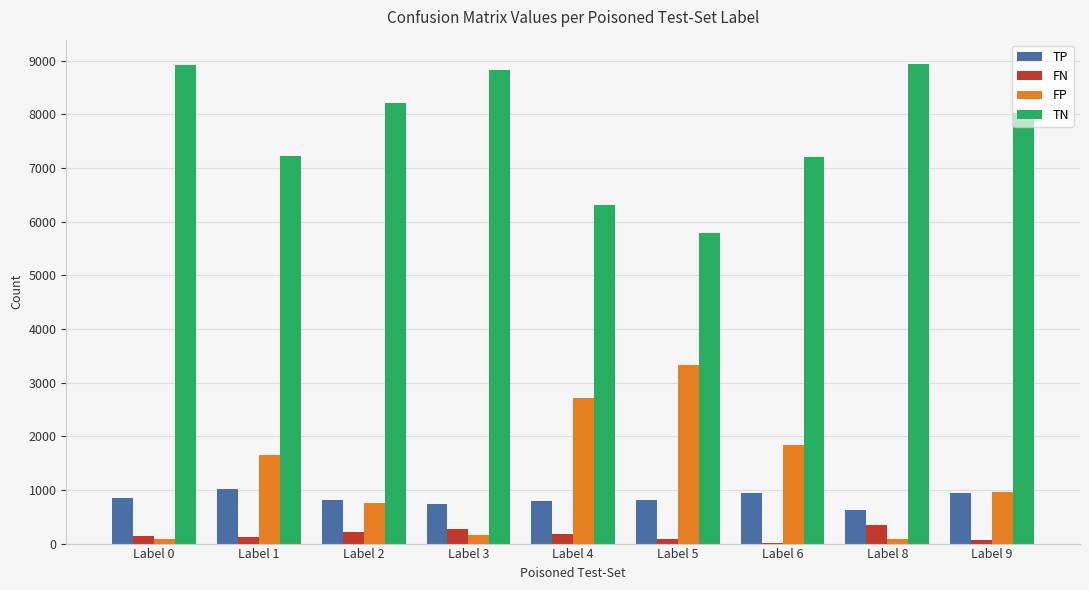

The value of FP at Label 9 is 963. True or false?

True